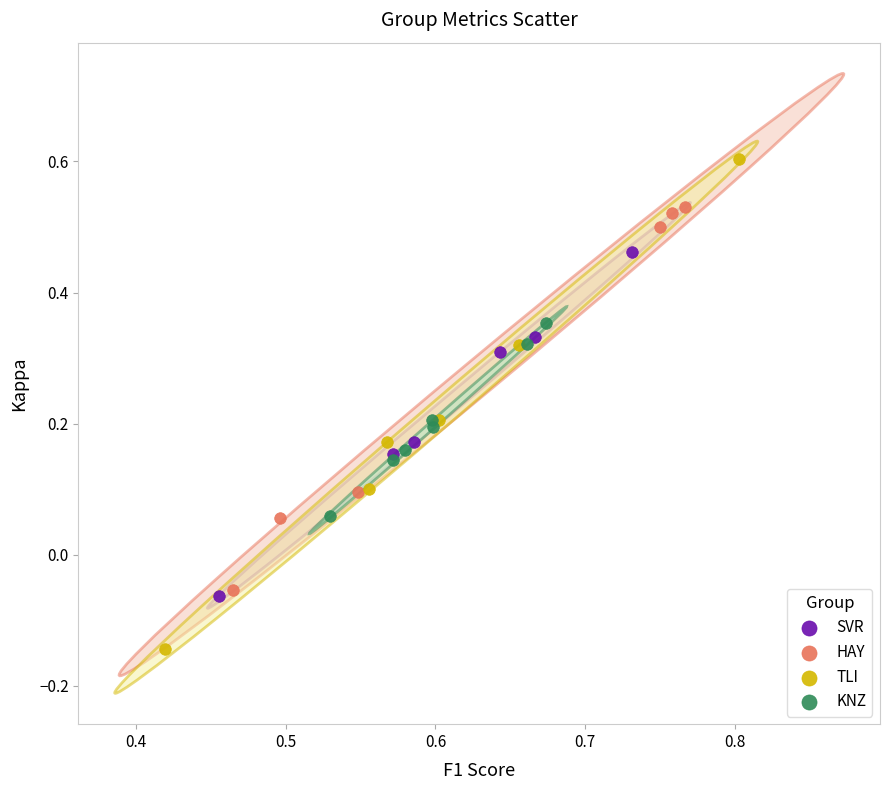

Which series contains the highest Y value?

TLI